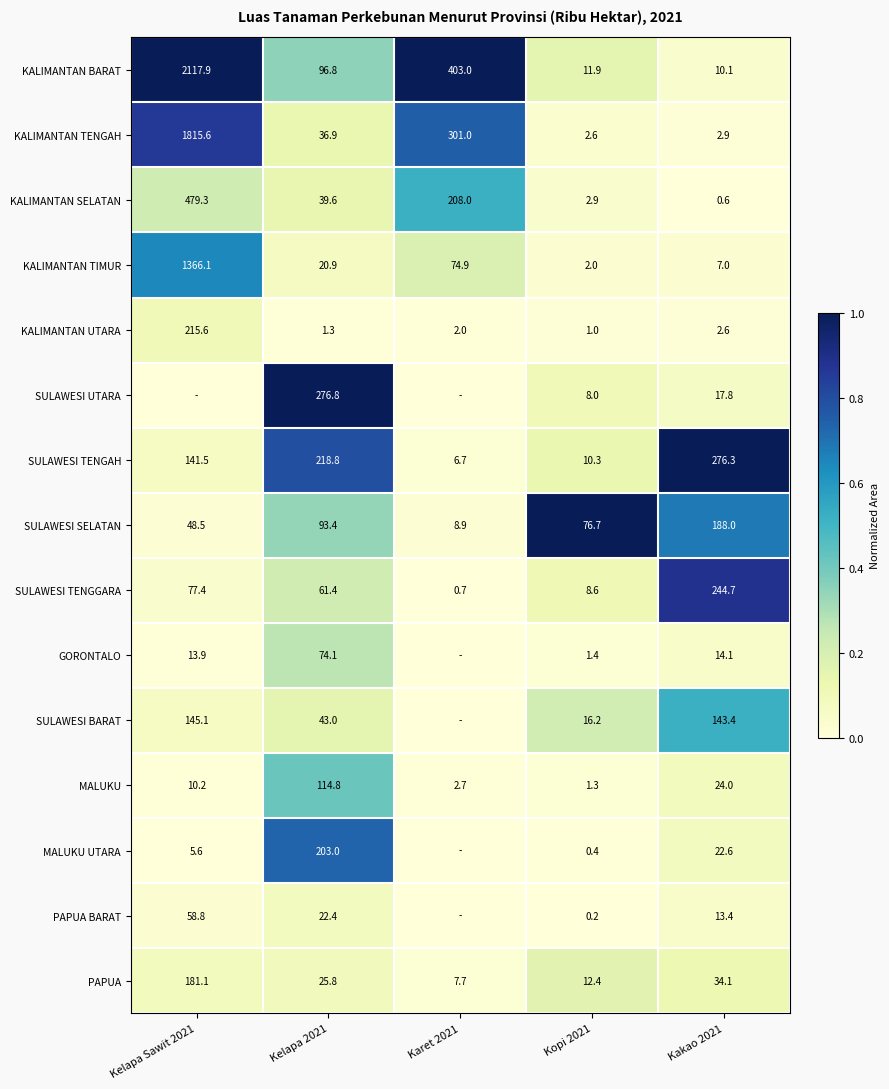

At how many categories does at least one series exceed 0?

5